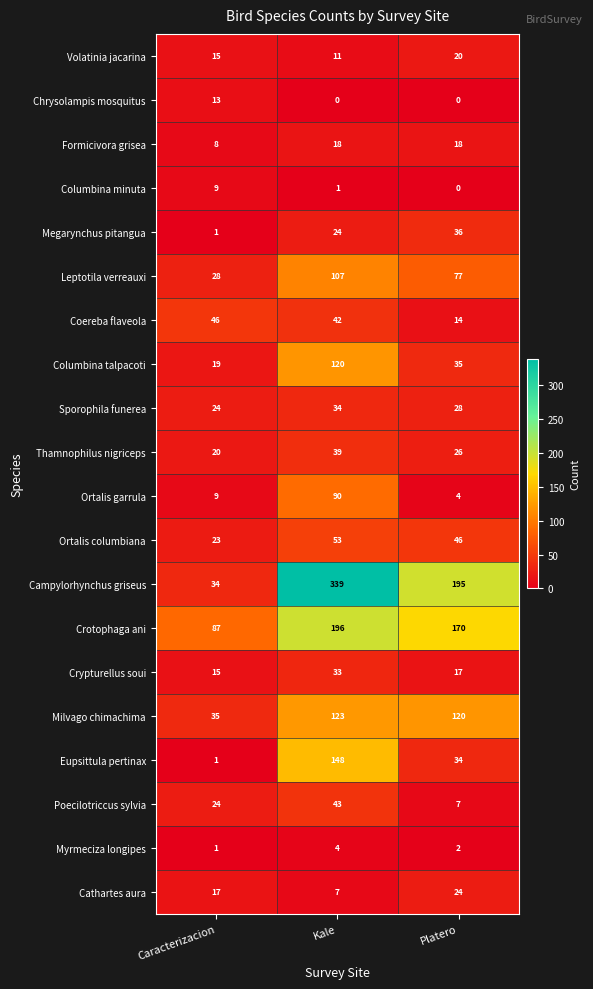

What is the sum of the Cathartes aura values at Kale and Platero?

31